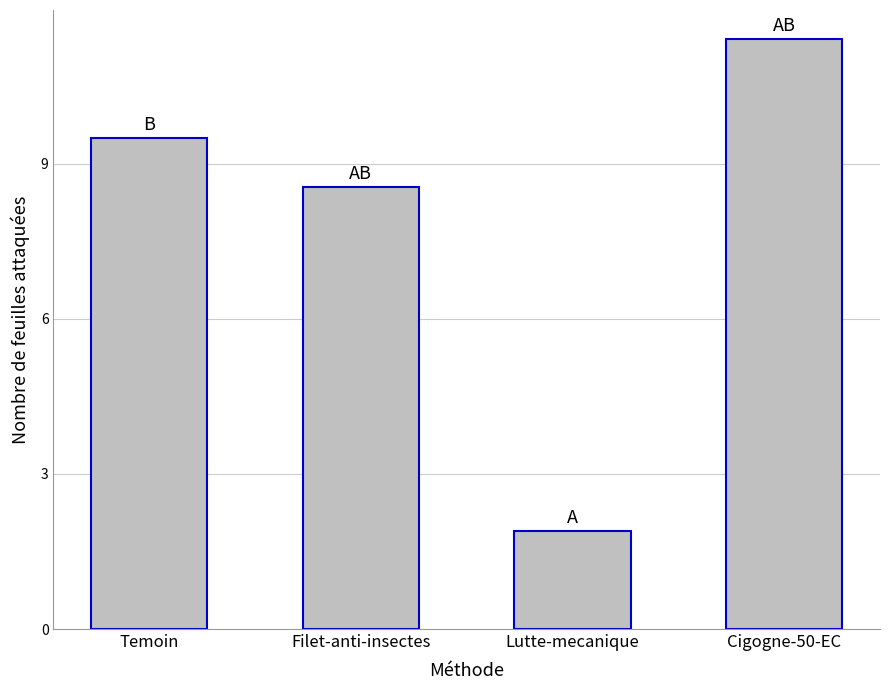

What is the approximate value at Temoin?

9.5